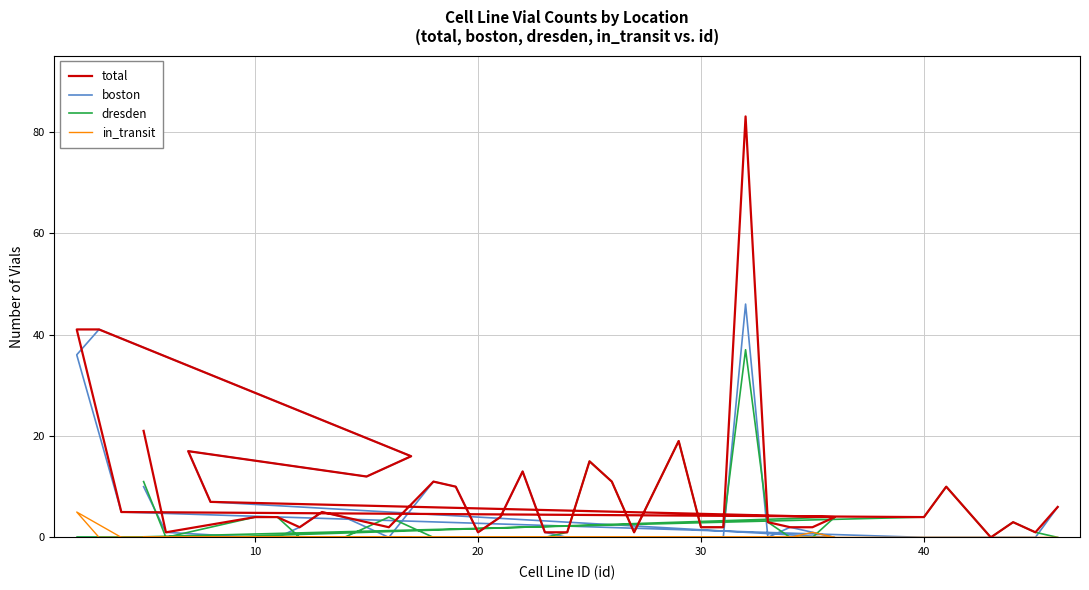

What is the difference between the second highest and minimum values in the total series?

41